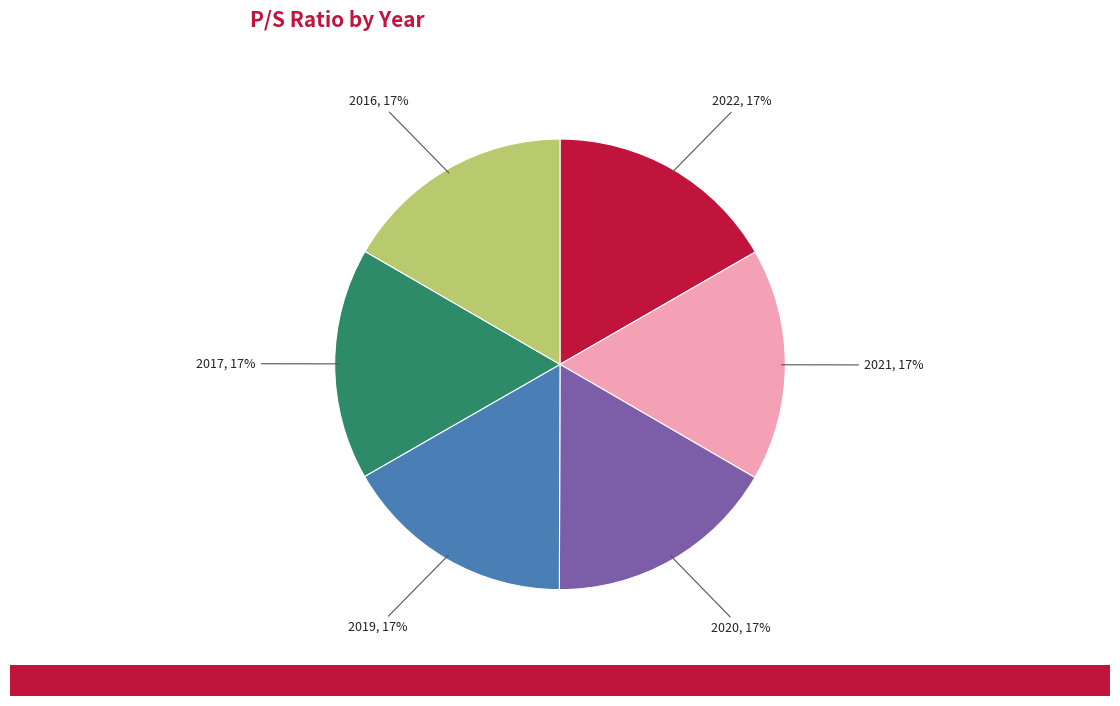

Is there a majority slice in this chart?

No